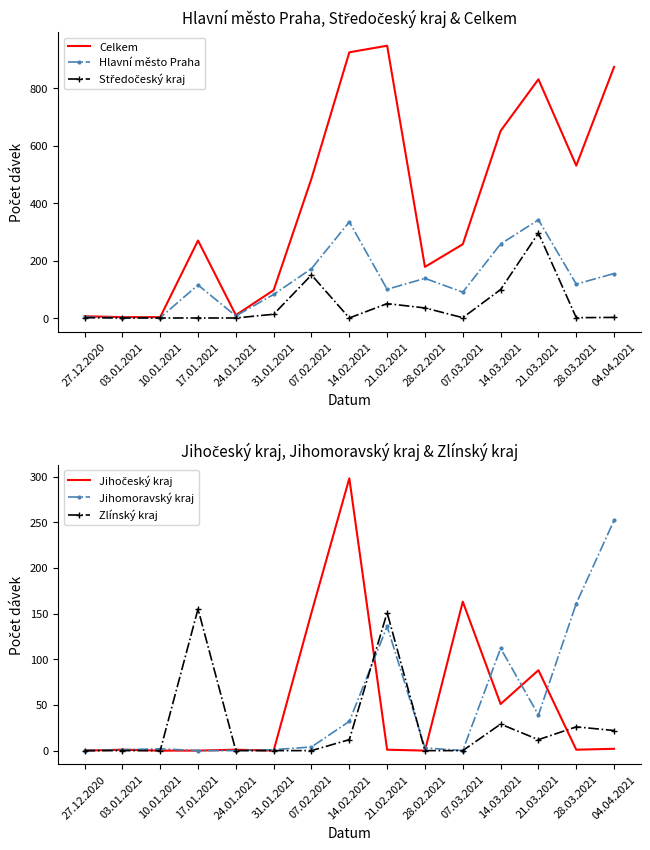

Which category has the lowest value across all series?

03.01.2021